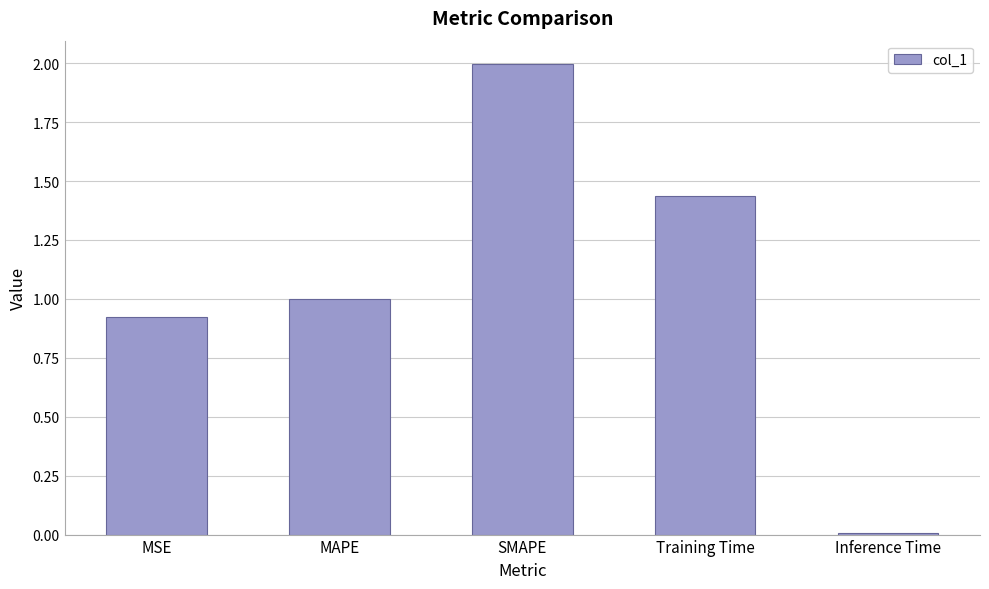

What is the maximum value shown in the chart?

2.0